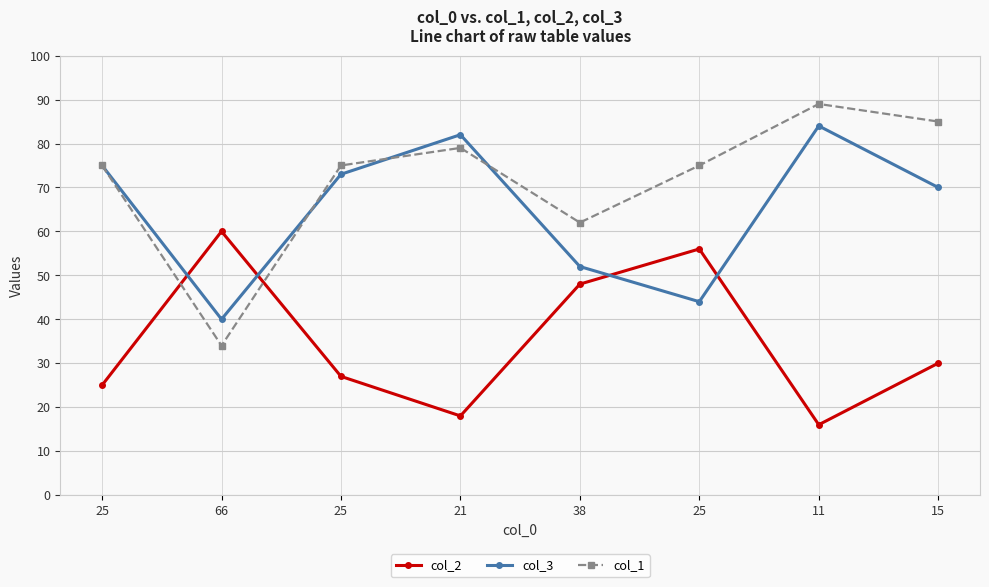

What are all the series names shown in the legend?

col_2, col_3, col_1